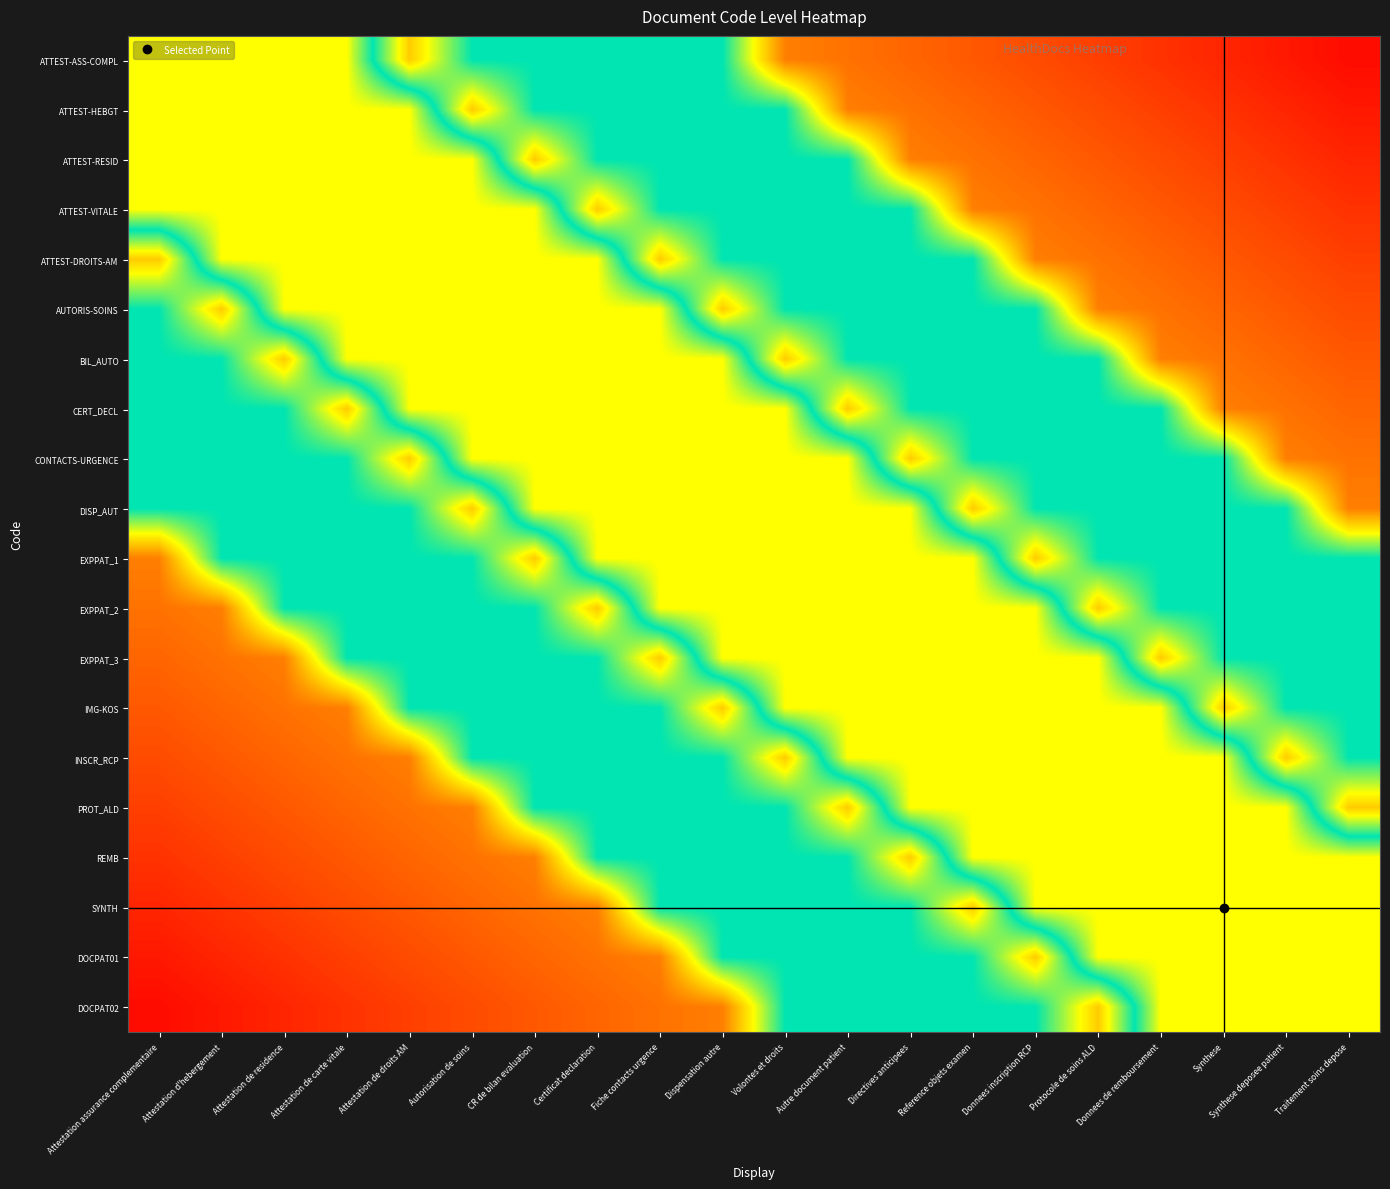

Between Donnees de remboursement and CR de bilan evaluation, which is larger?

CR de bilan evaluation